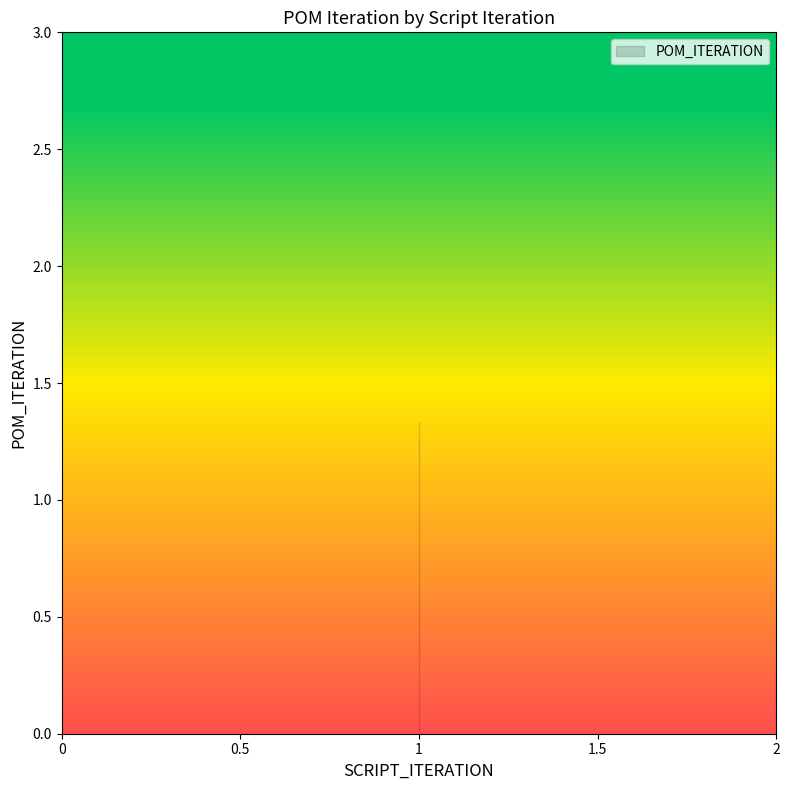

What is the approximate value at 1?

1